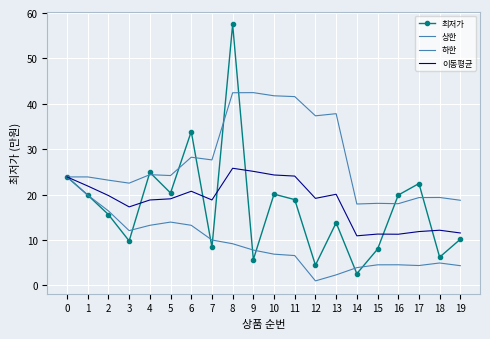

What is the value of the 하한 point at the 4th from the left?

12.1